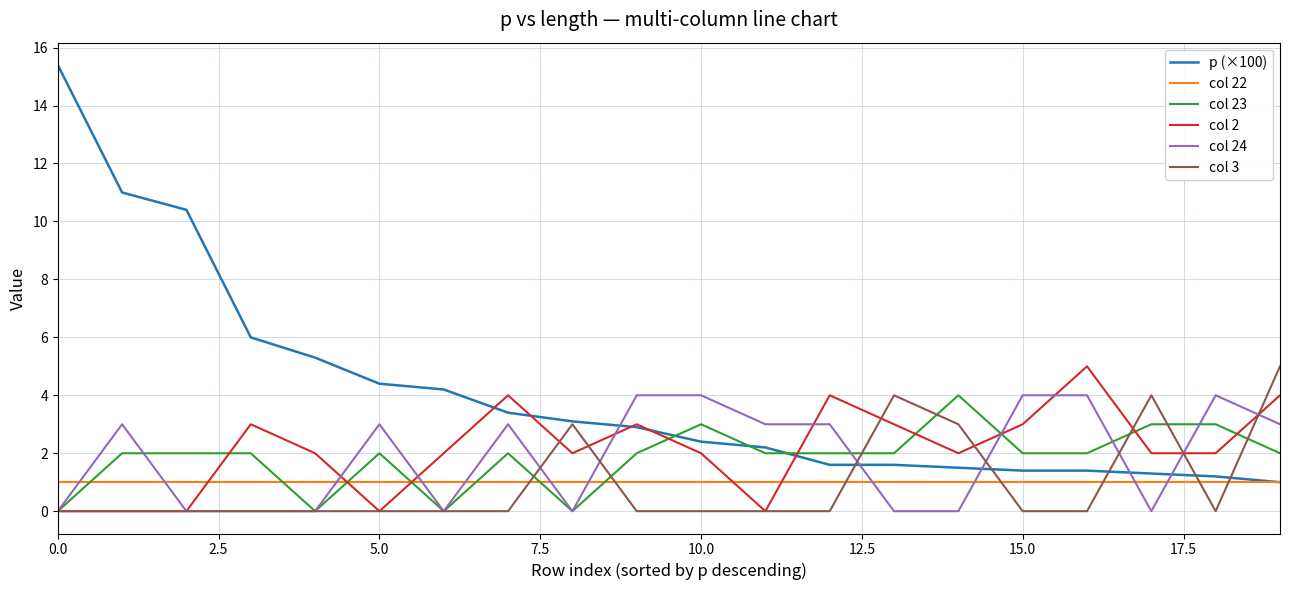

What is the highest value of the col 23 series?

4.0